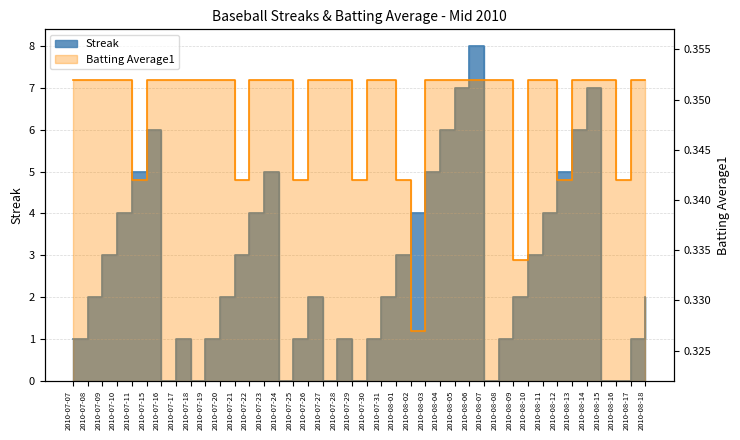

Which series has the largest total across all categories?

Streak